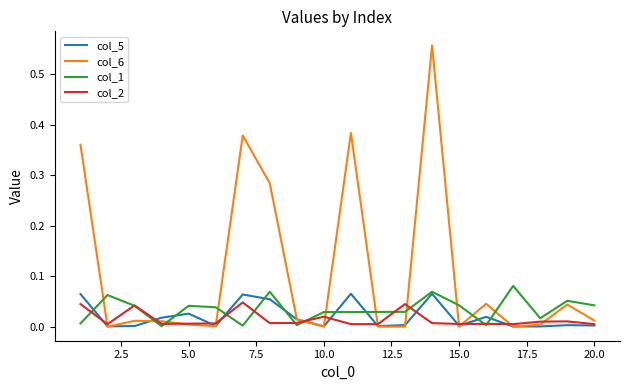

Count the number of data series in this chart.

4